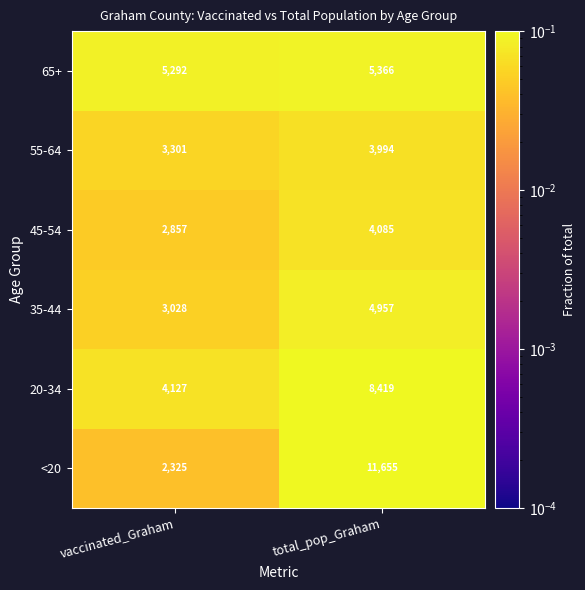

The value of 65+ at total_pop_Graham is 9243. True or false?

False